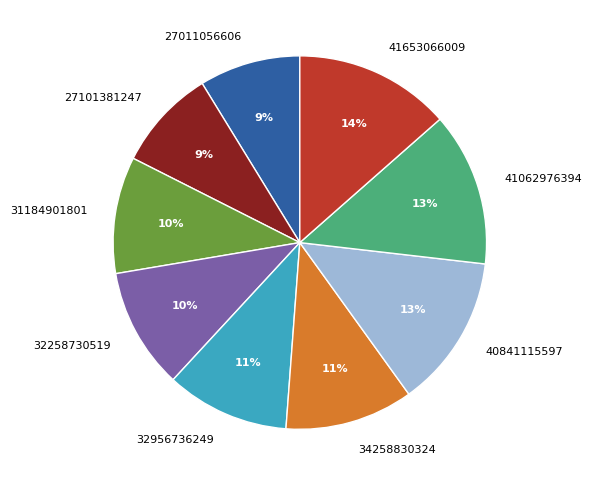

True or false: 27011056606 accounts for 1% of the total.

False